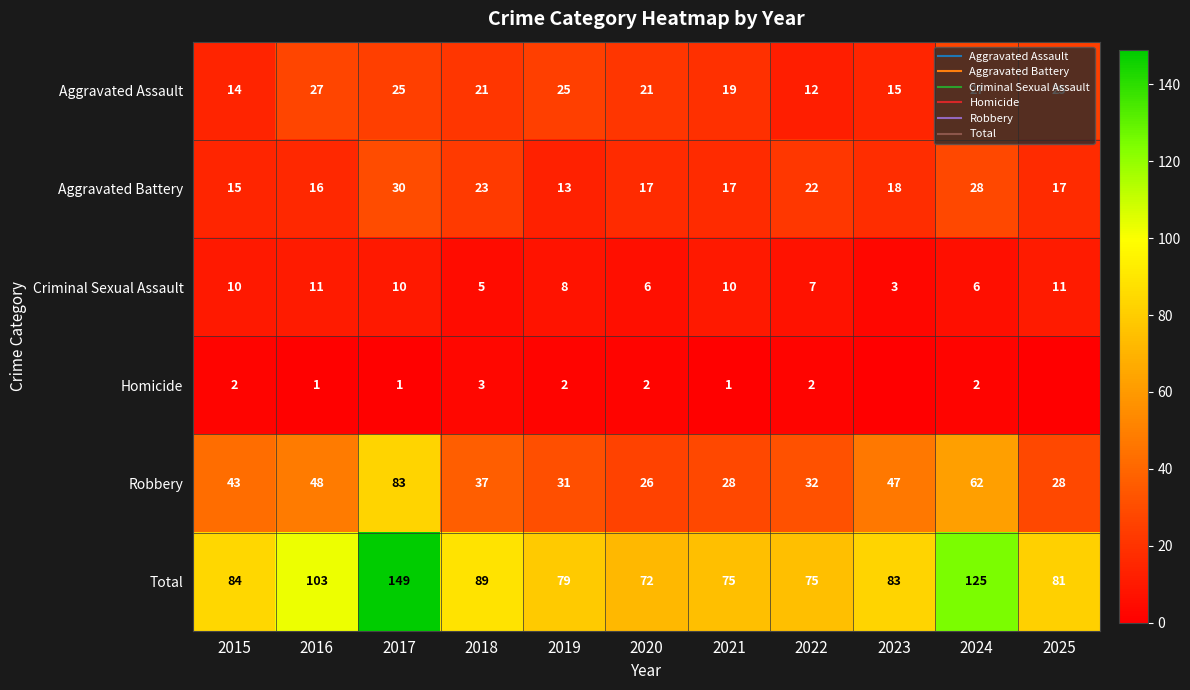

What is the maximum value for Total?

149